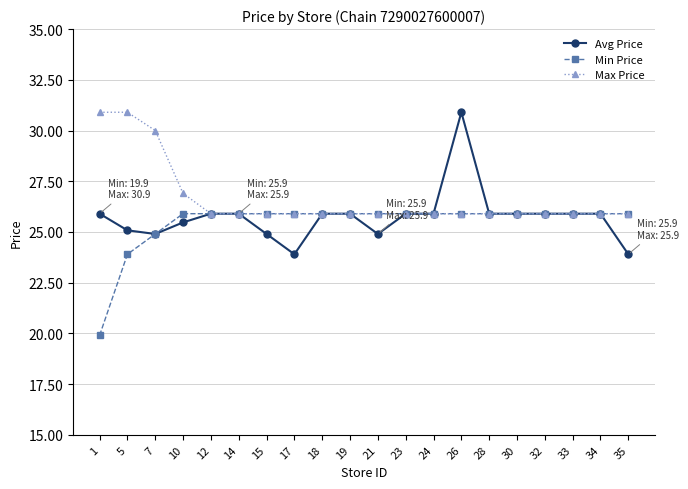

What is the value of the Min Price point at the 16th from the left?

25.9